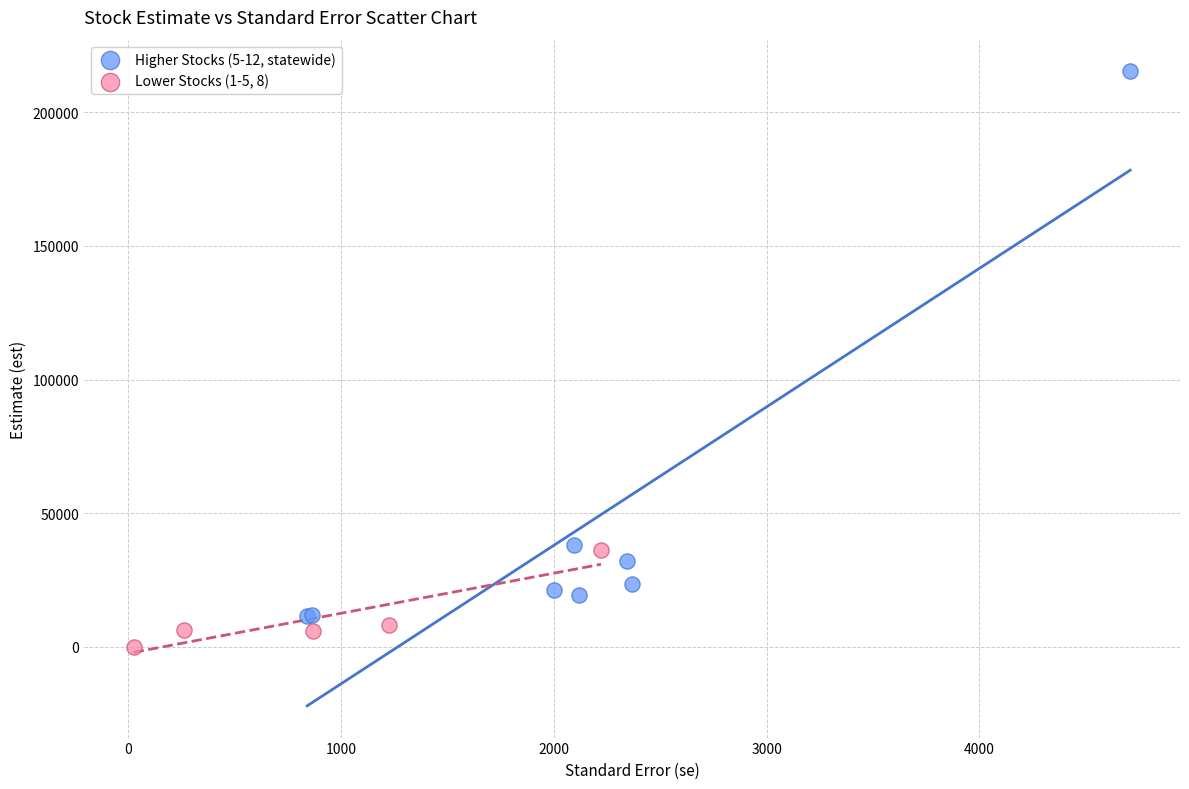

Which series contains the lowest Y value?

Lower Stocks (1-5, 8)